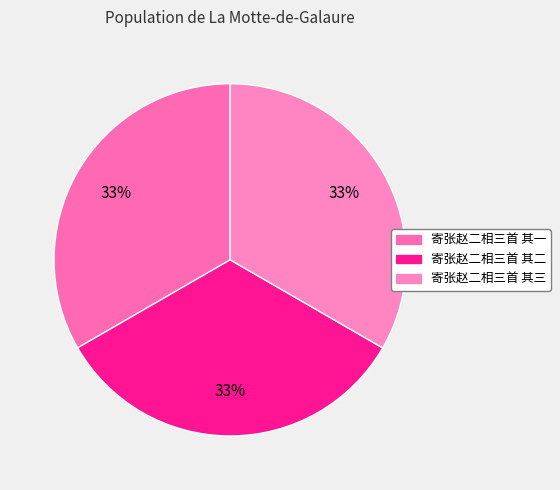

How many segments does this pie chart have?

3